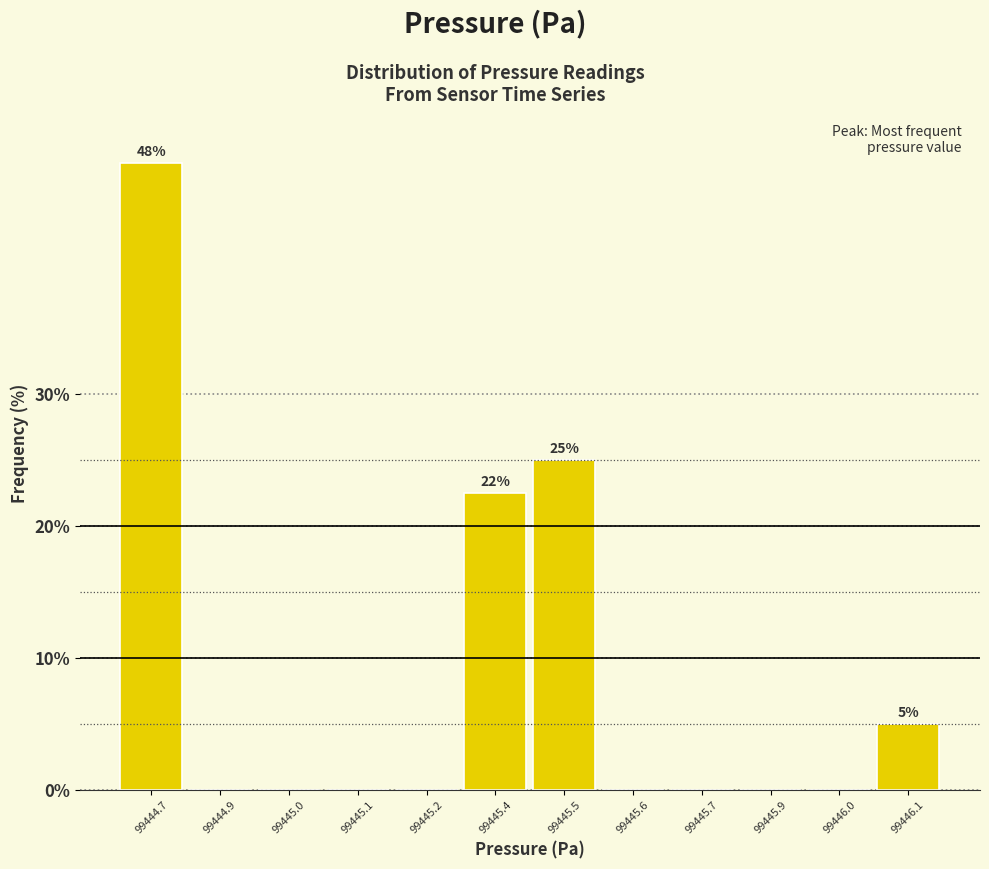

Reading right to left, extract all data points from this chart.

99446.1=5.0	99446.0=0.0	99445.9=0.0	99445.7=0.0	99445.6=0.0	99445.5=25.0	99445.4=22.5	99445.2=0.0	99445.1=0.0	99445.0=0.0	99444.9=0.0	99444.7=47.5